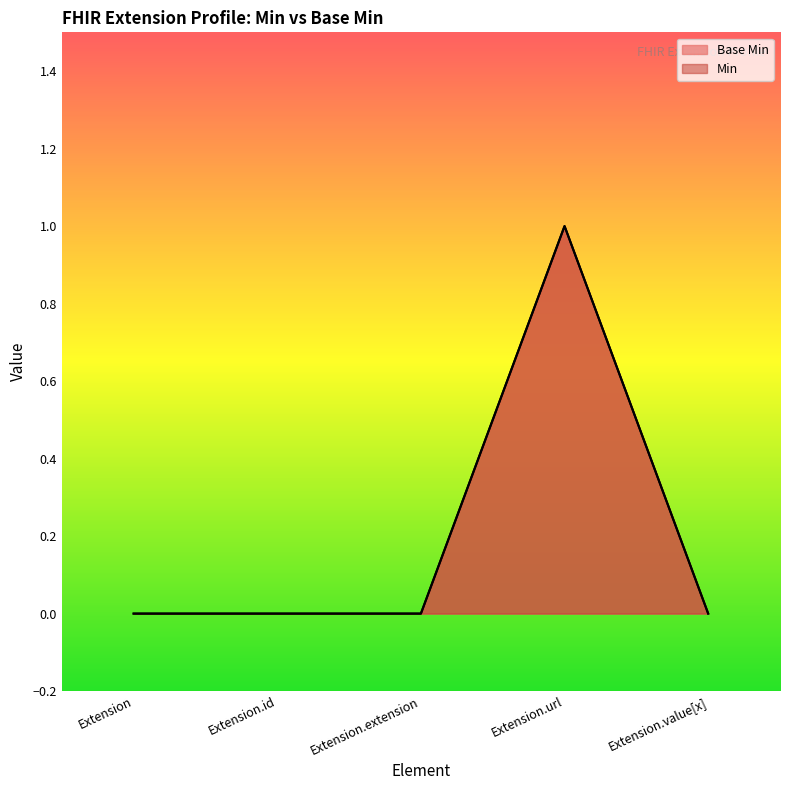

Rank the categories by value from lowest to highest.

Extension, Extension.id, Extension.extension, Extension.value[x], Extension.url